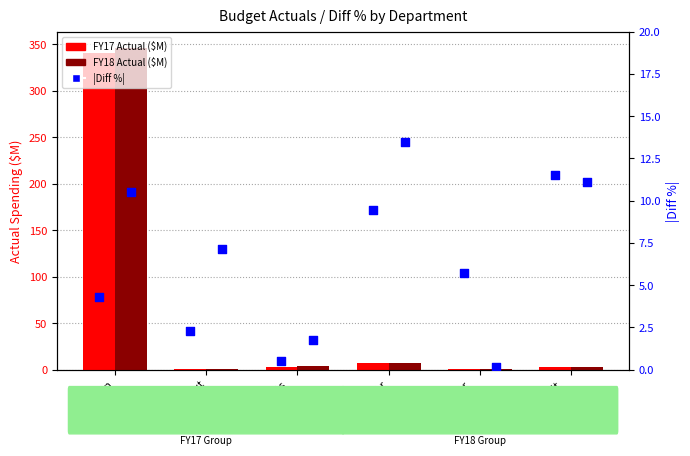

Is the value of FY18 |diff %| at Assessor greater than the value of FY18 Actual ($M) at Circuit
Court?

Yes